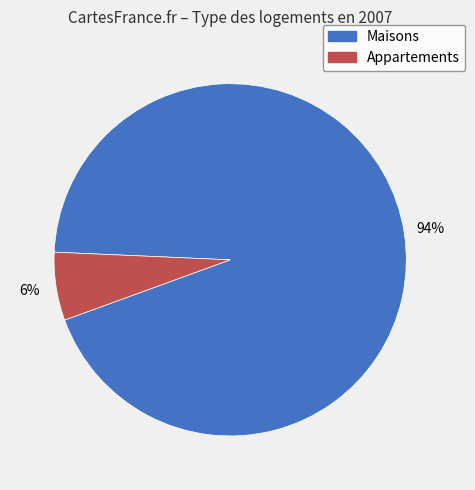

To the nearest percent, what is the average slice percentage?

50%